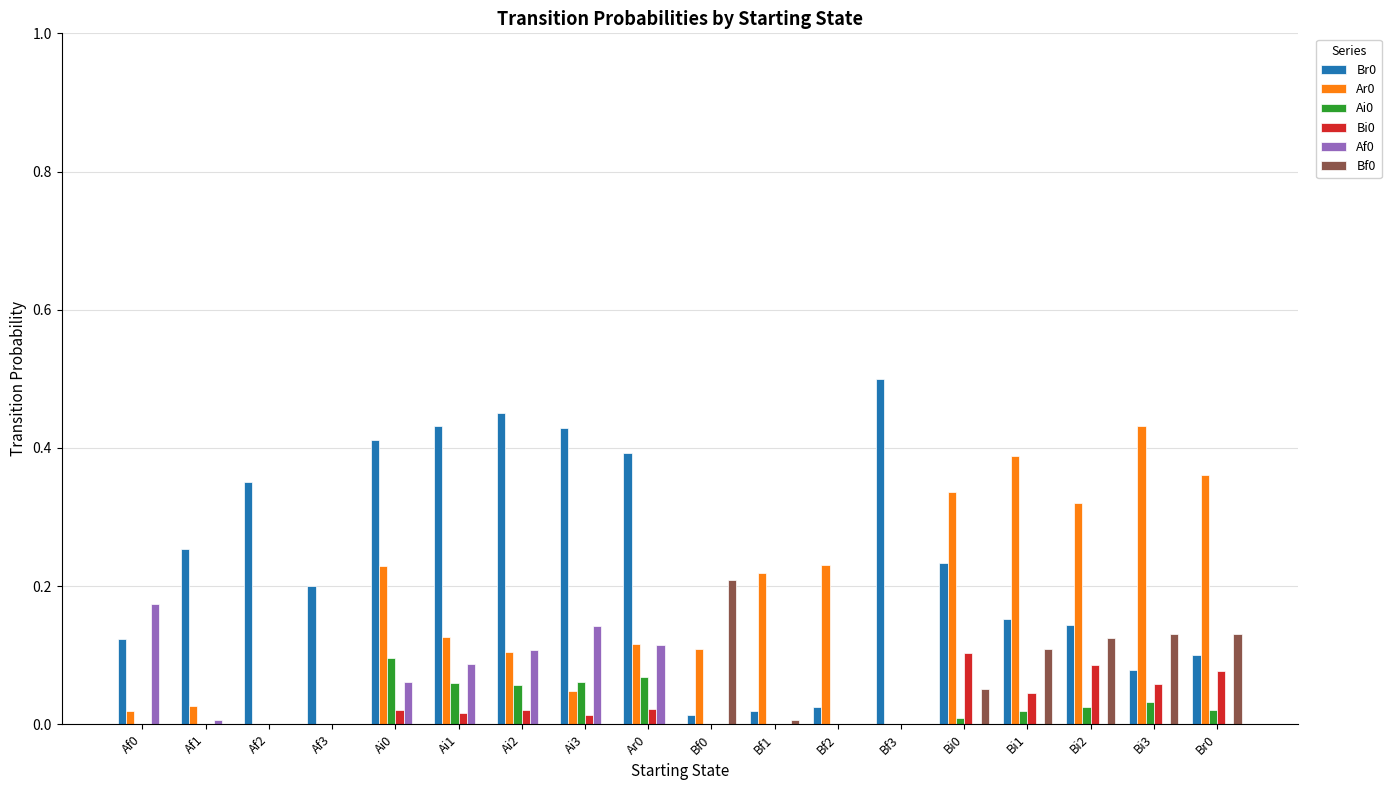

True or false: Br0 has a value of 0.3 at Af3.

False